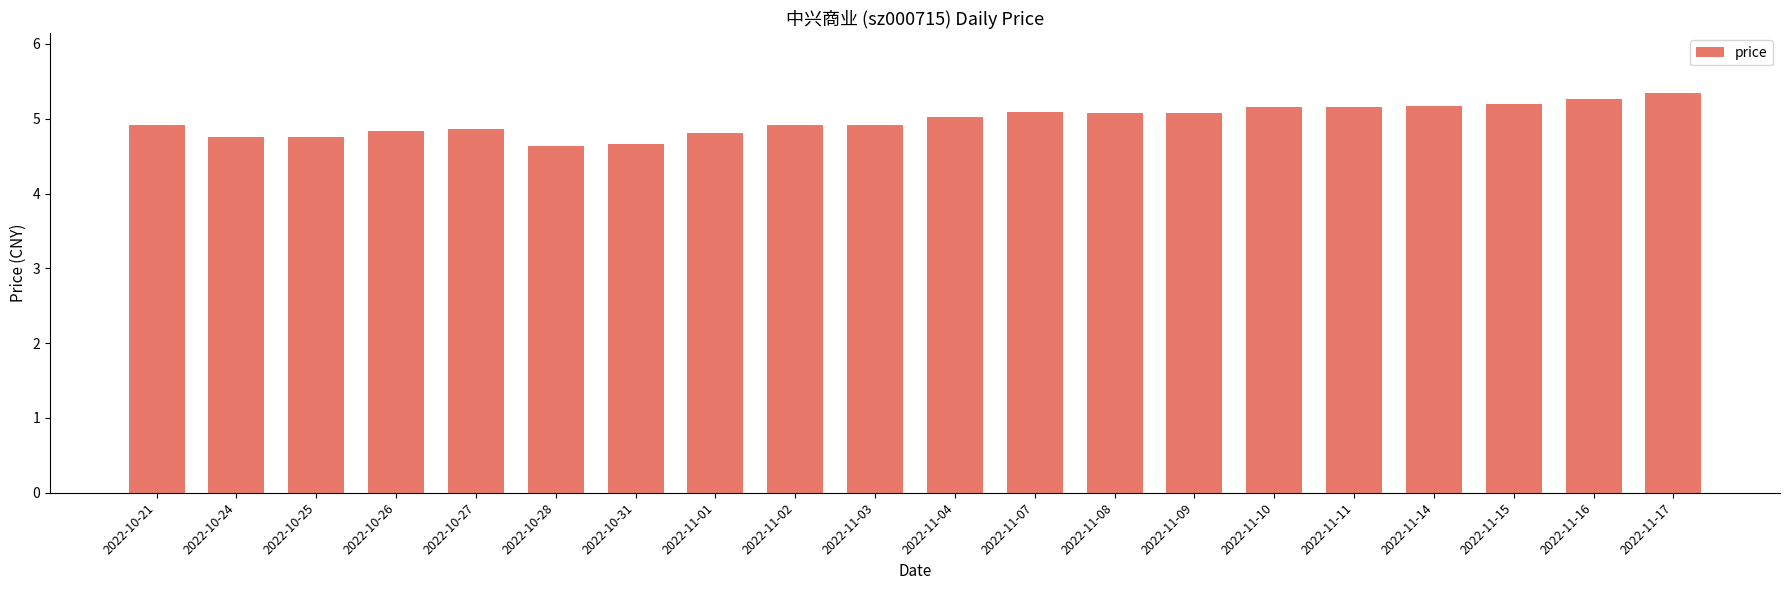

What is the maximum value shown in the chart?

5.3